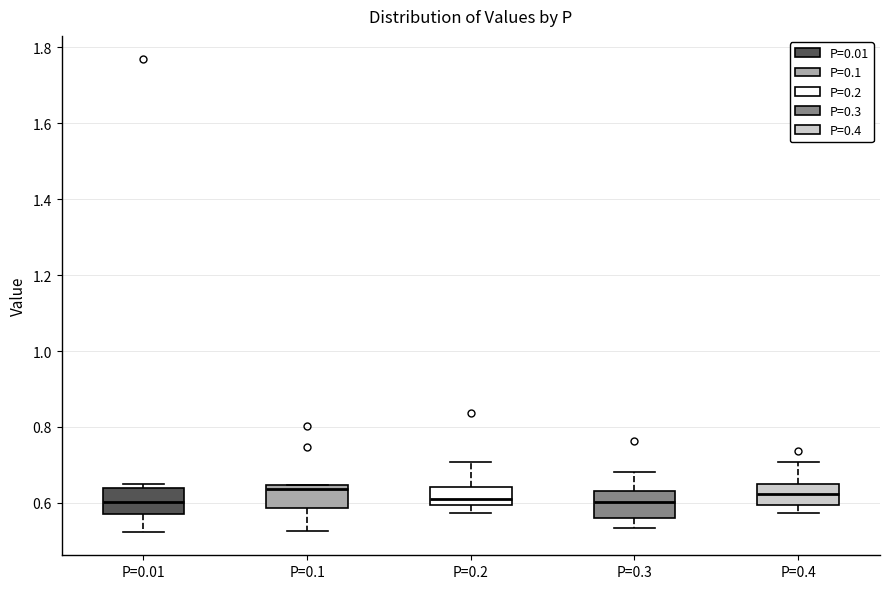

Reading left to right, transcribe this box plot: for each box, give where its median line is, the range the box spans, and where its two whiskers end, as read against the y-axis. The values are not printed on the chart, so give them approximately, as read against the axis.

P=0.01: median 0.60, box 0.56 to 0.64, whiskers 0.52 to 0.64 (just above the box's upper edge)
P=0.1: median 0.64 (just below the box's upper edge), box 0.58 to 0.64, whiskers 0.52 to 0.64
P=0.2: median 0.62, box 0.60 to 0.64, whiskers 0.58 to 0.70
P=0.3: median 0.60, box 0.56 to 0.64, whiskers 0.54 to 0.68
P=0.4: median 0.62, box 0.60 to 0.64, whiskers 0.58 to 0.70